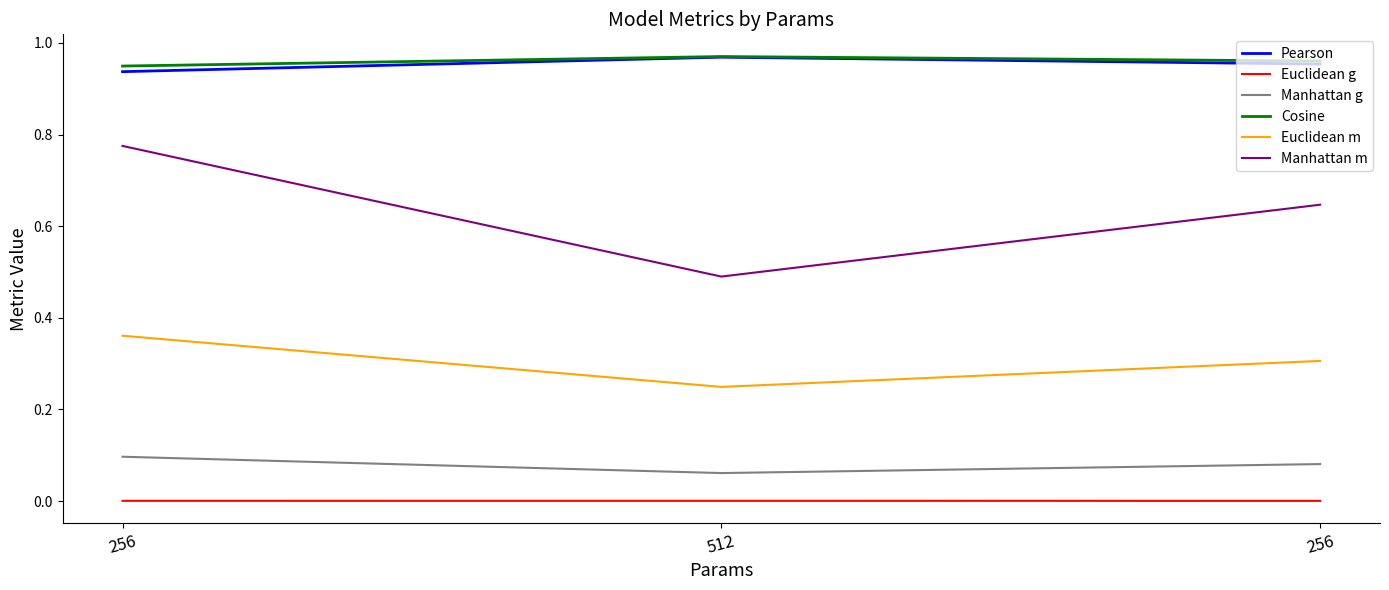

How many lines are shown in the chart?

6